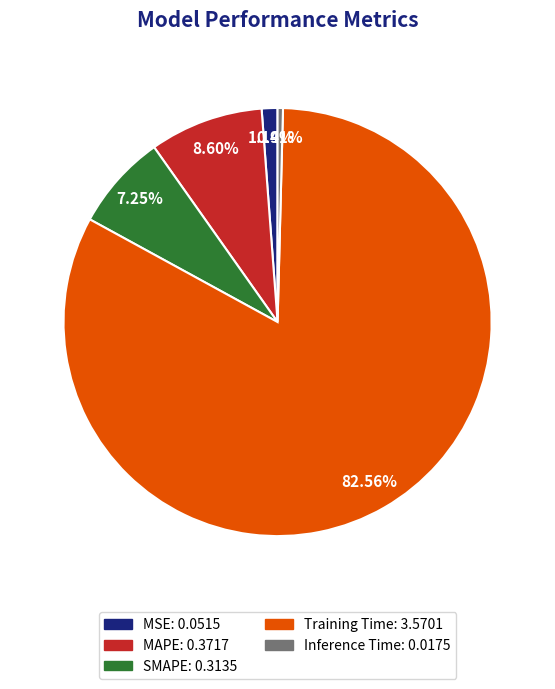

Do MSE and Inference Time together represent more than half of the pie?

No